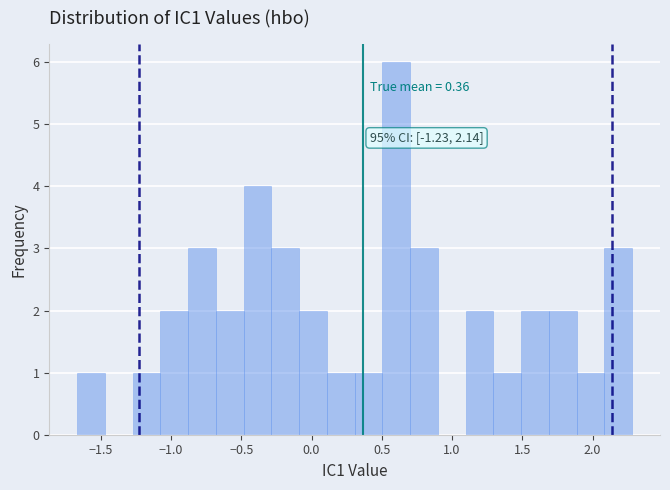

Around what value on the x-axis is the tallest bar? Give the approximate position of its centre, as read against the axis.

0.60